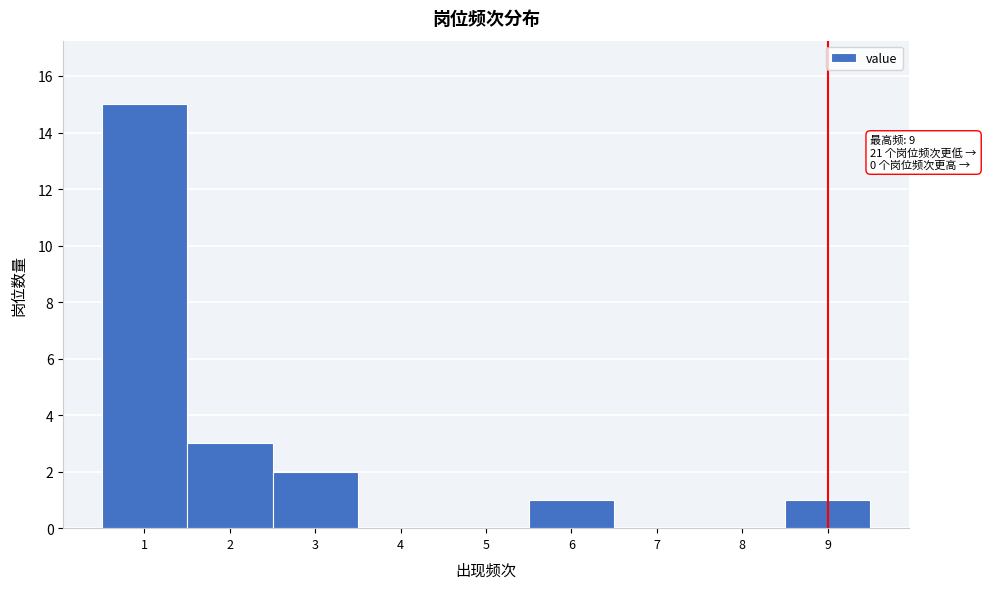

Over which range of the x-axis is the bar tallest?

0.5 to 1.5